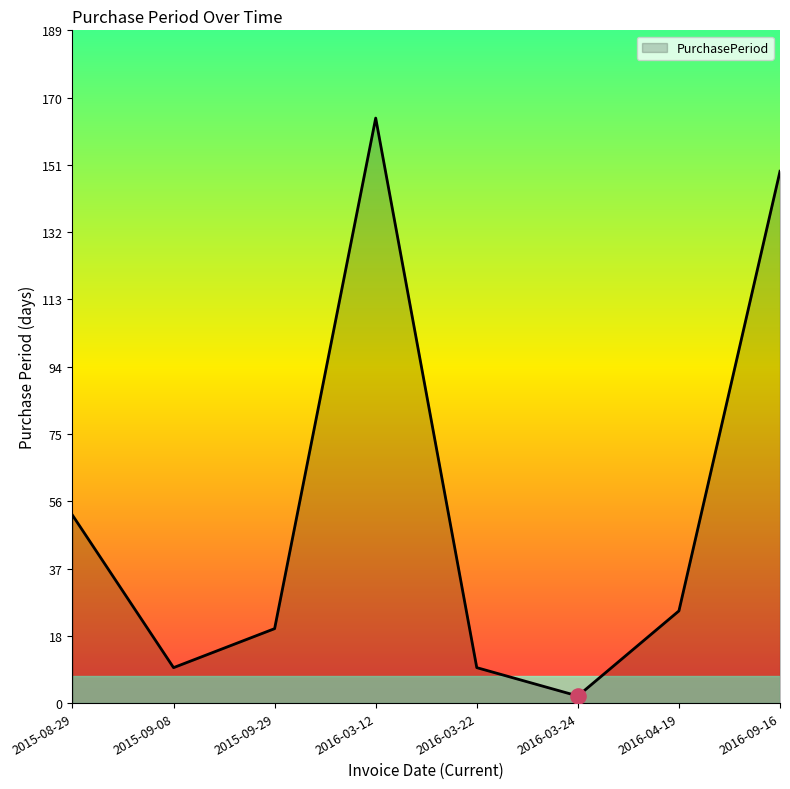

What is the change in value from 2015-09-29 to 2016-09-16?

+129